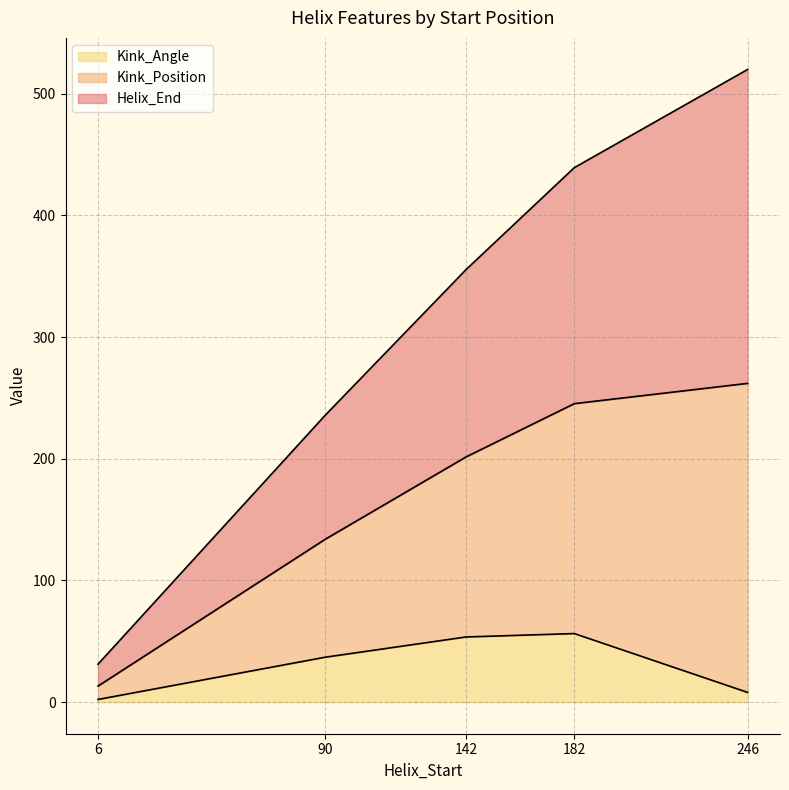

What is the highest value of the Kink_Angle series?

56.3